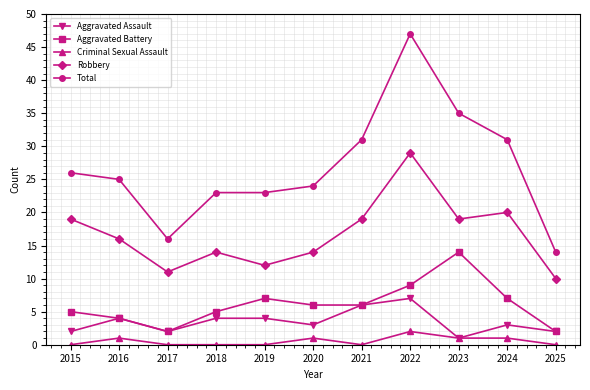

How many series are shown in this chart?

5